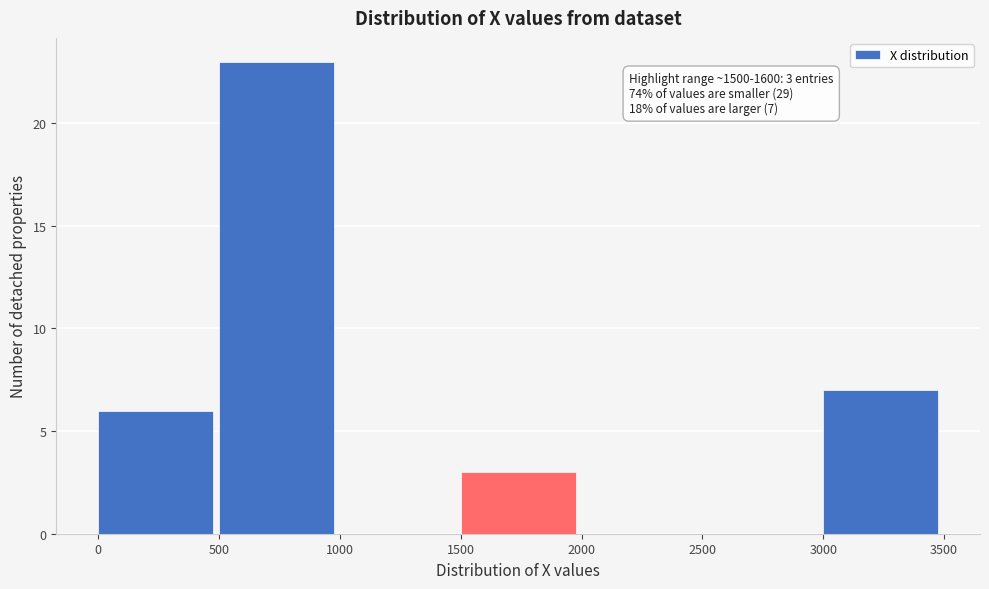

Over which range of the x-axis is the bar tallest?

500 to 1000